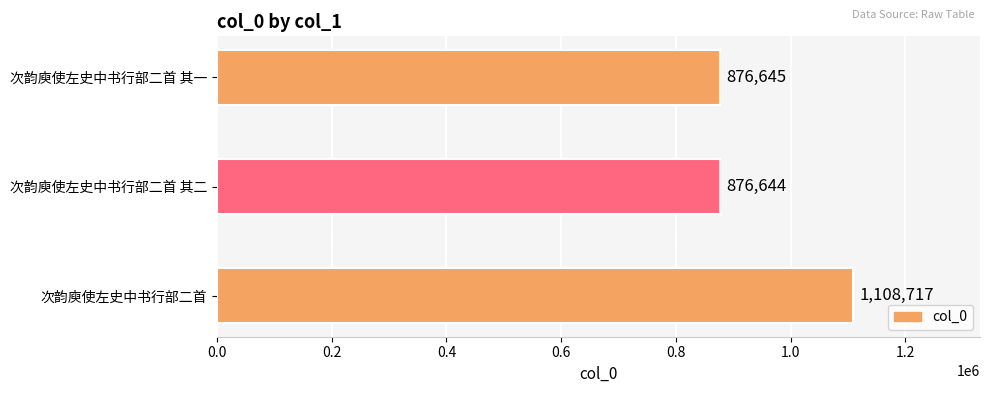

Rank the categories by value from highest to lowest.

次韵庾使左史中书行部二首, 次韵庾使左史中书行部二首 其一, 次韵庾使左史中书行部二首 其二